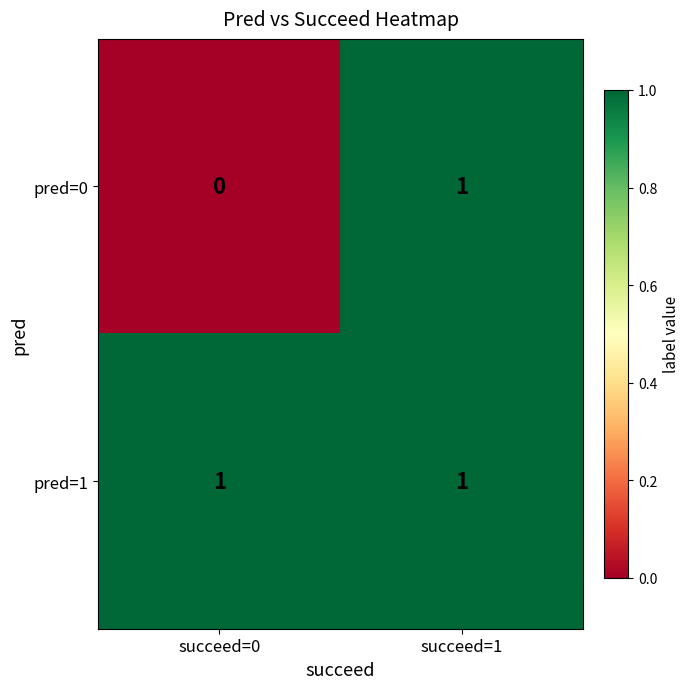

Rank the series at succeed=0 from highest to lowest value.

pred=1, pred=0